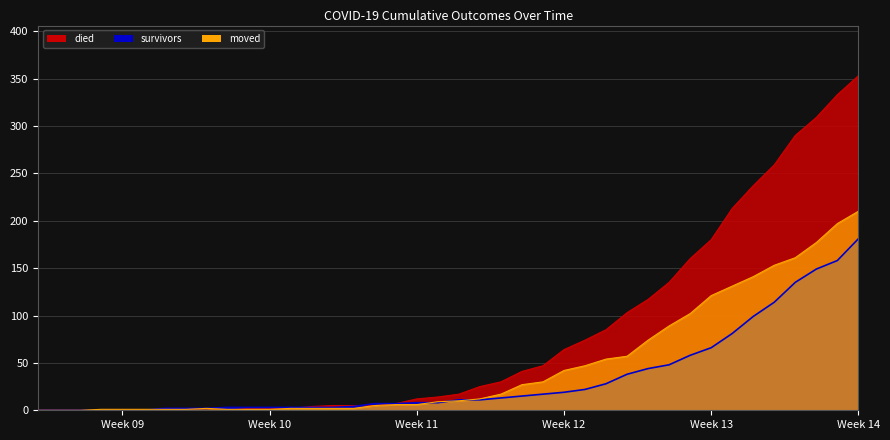

True or false: moved has more than 2 points higher than both neighbors.

False